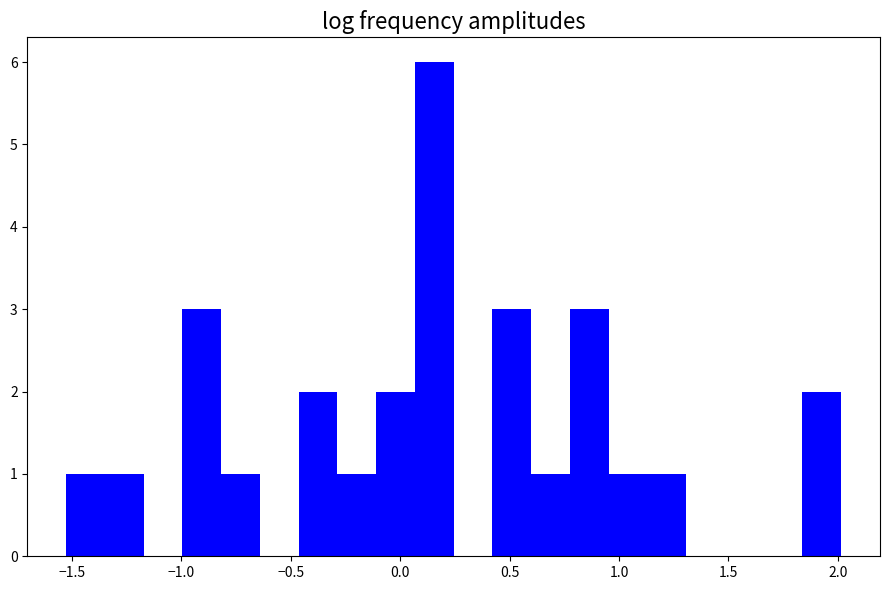

Around what value on the x-axis is the tallest bar? Give the approximate position of its centre, as read against the axis.

0.15